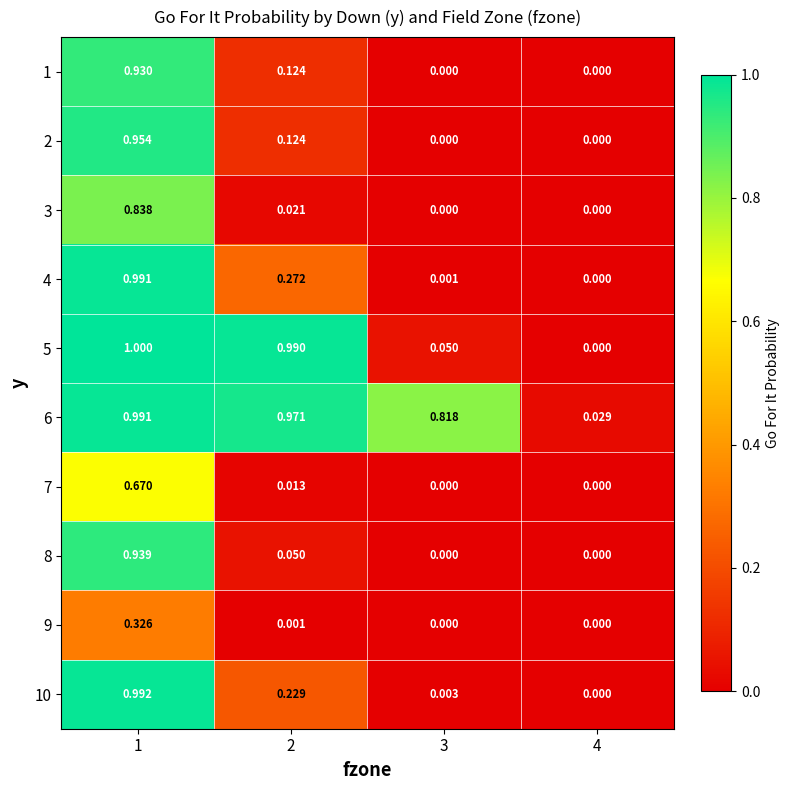

How many values in 4 are above zero?

3